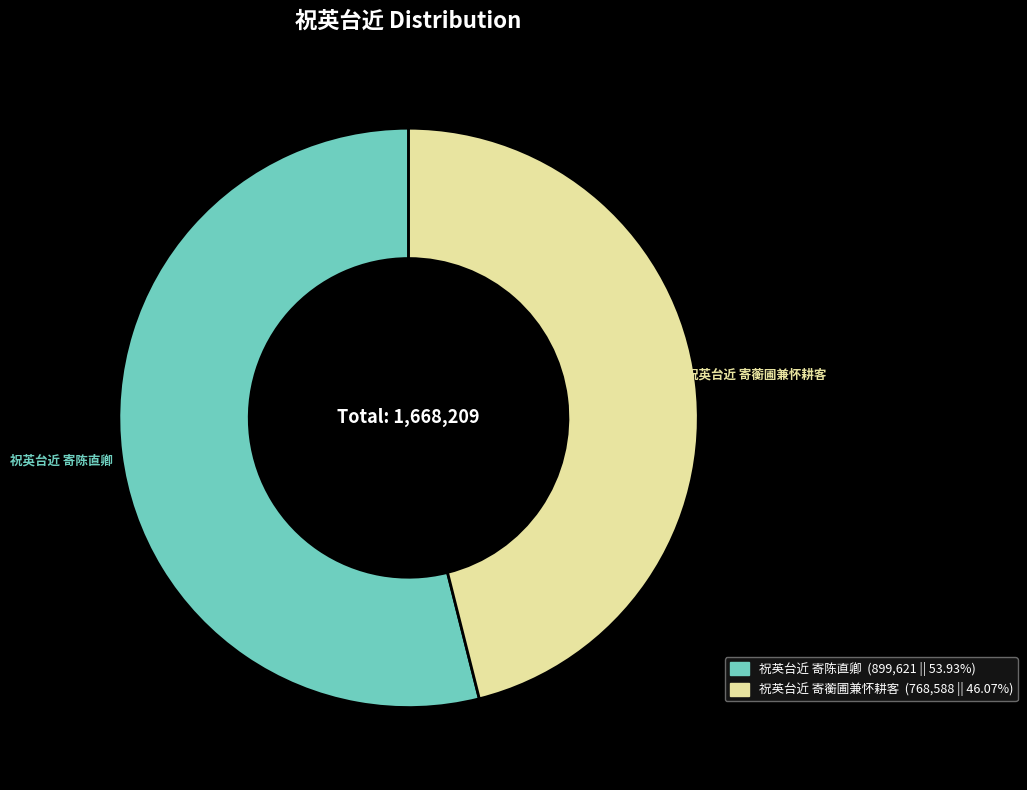

Is it true that 祝英台近 寄陈直卿 is 54% of the pie?

True